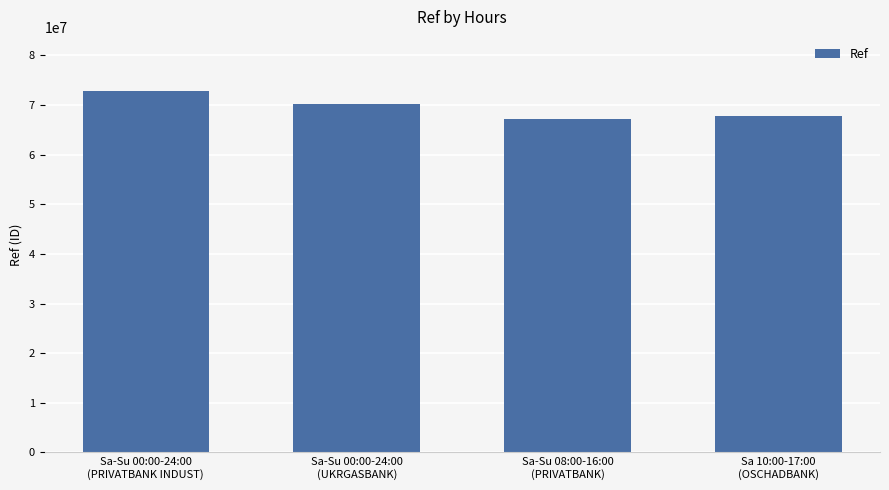

What is the maximum value shown in the chart?

72782084